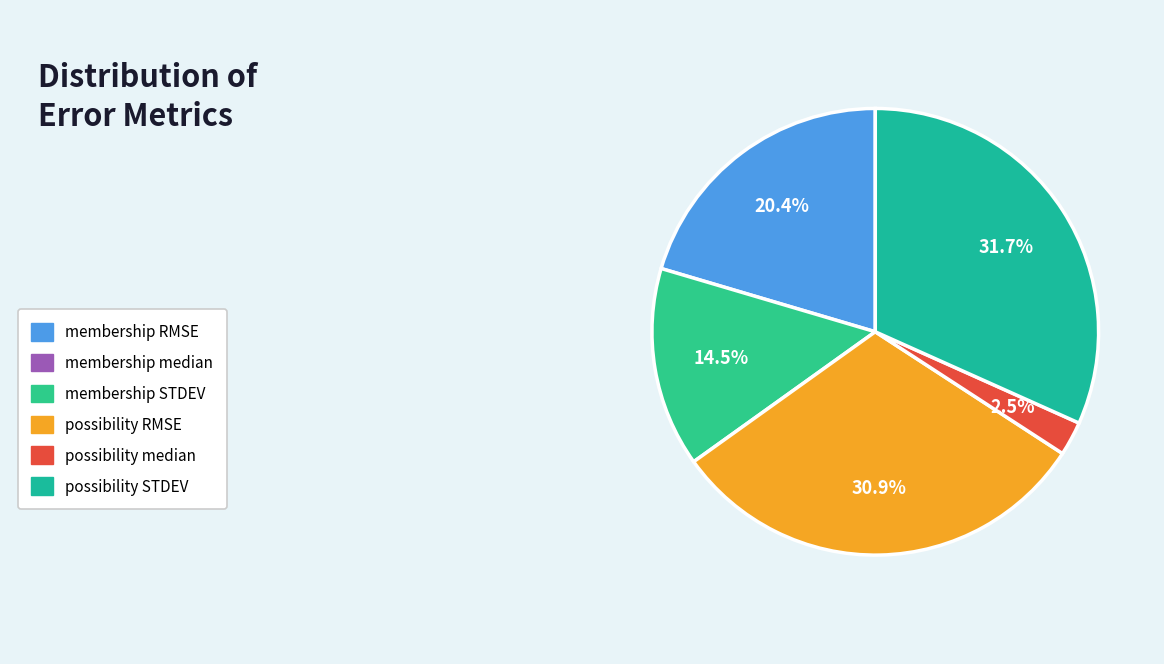

To the nearest percent, what is the difference between the largest and smallest slice percentages?

29%